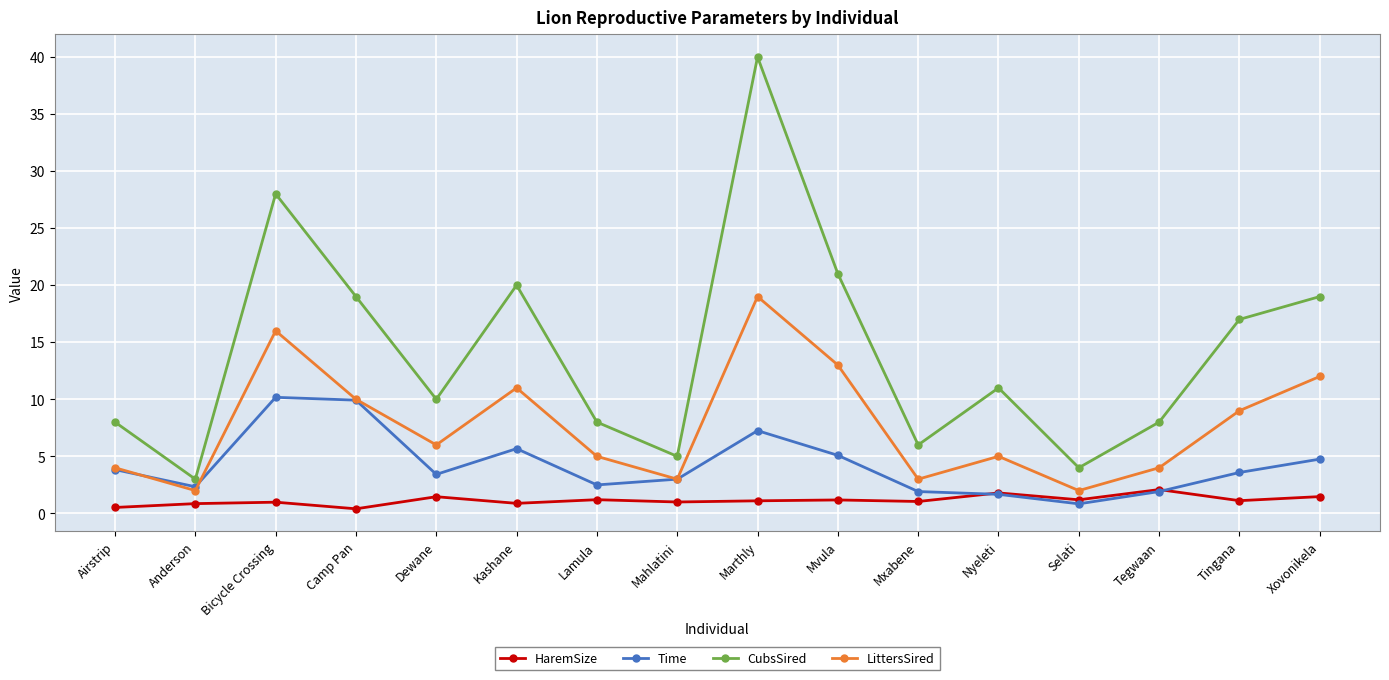

True or false: HaremSize and CubsSired cross at least once.

False